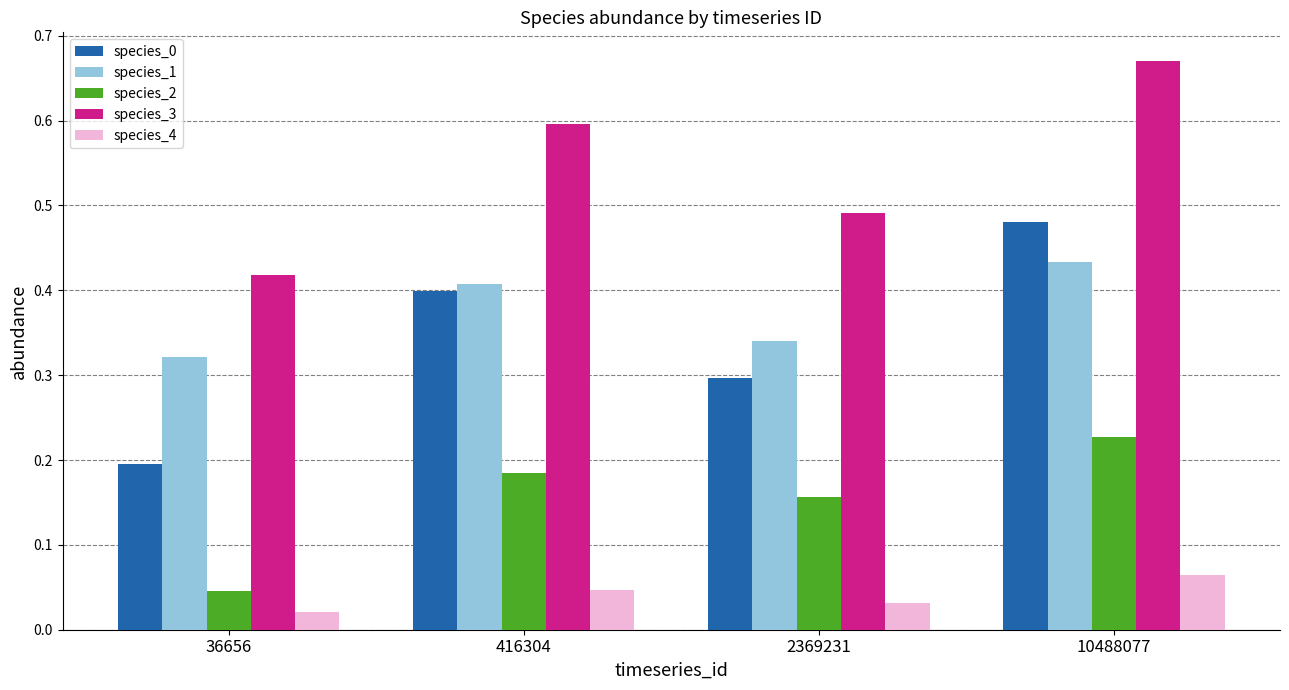

What is the sum of the species_3 values at 2369231 and 10488077?

1.2